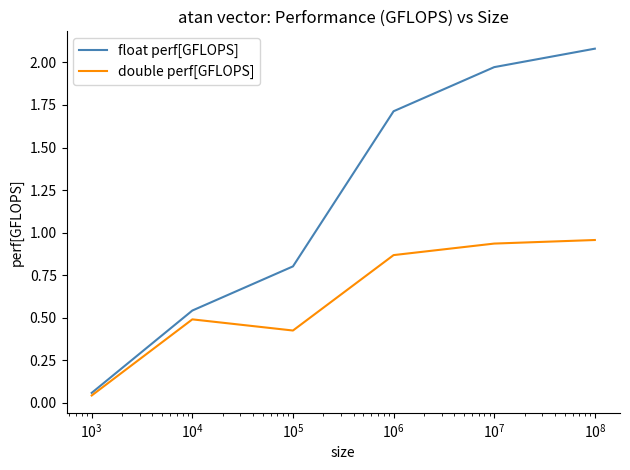

How many distinct data groups are displayed?

2